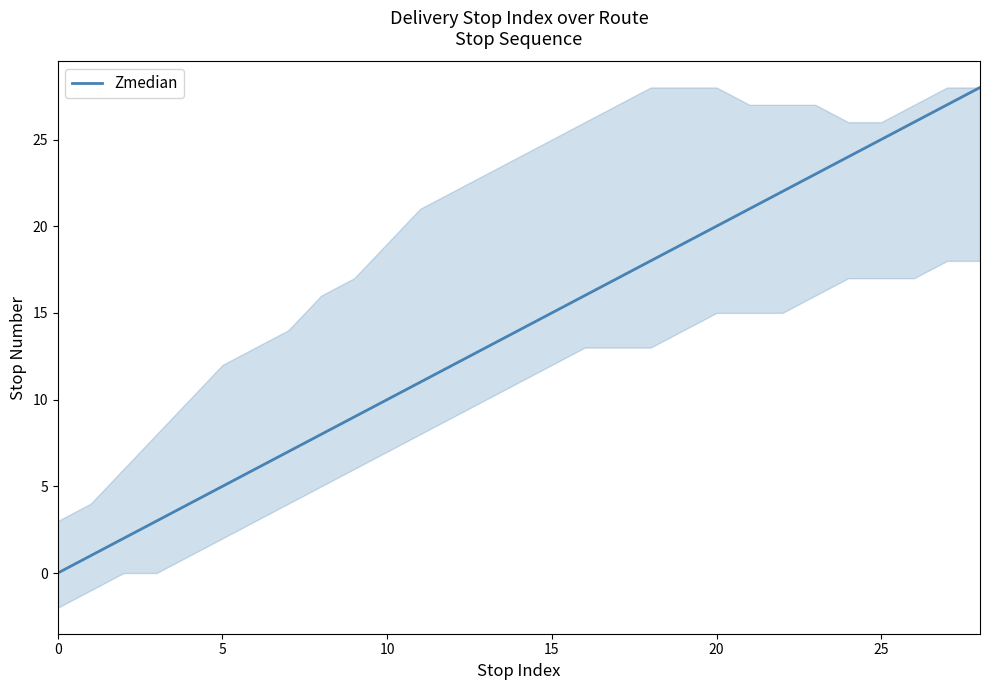

What is the sum of all values?

406